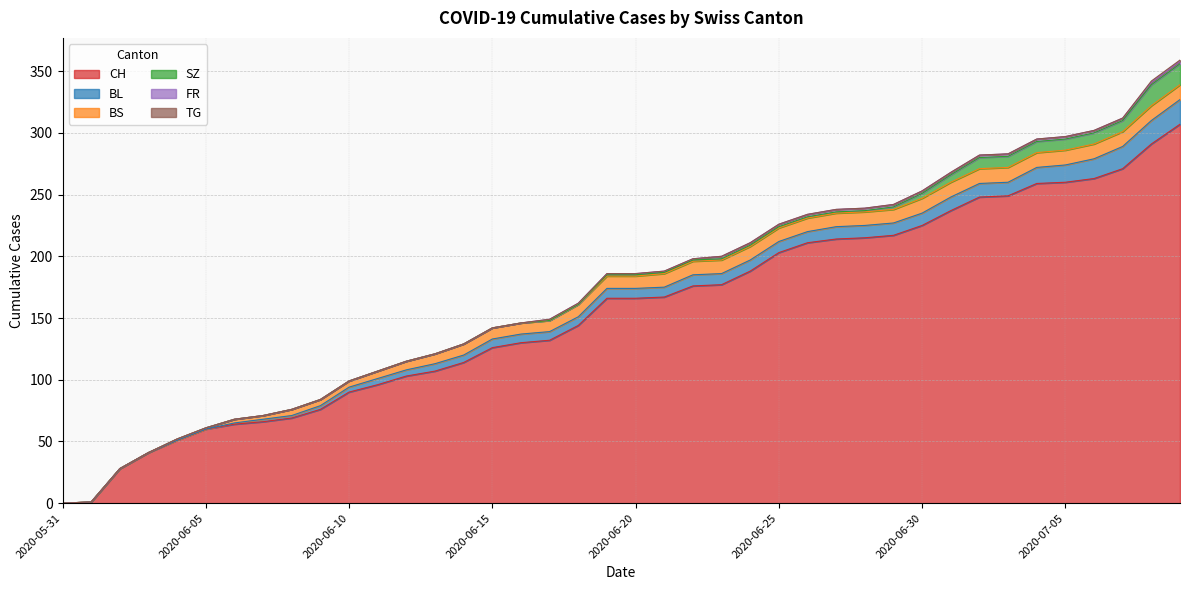

Reading left to right, extract all data points from this chart.

CH: 2020-05-31=0	2020-06-01=1	2020-06-02=28	2020-06-03=41	2020-06-04=51	2020-06-05=60	2020-06-06=64	2020-06-07=66	2020-06-08=69	2020-06-09=76	2020-06-10=90	2020-06-11=96	2020-06-12=103	2020-06-13=107	2020-06-14=114	2020-06-15=126	2020-06-16=130	2020-06-17=132	2020-06-18=144	2020-06-19=166	2020-06-20=166	2020-06-21=167	2020-06-22=176	2020-06-23=177	2020-06-24=188	2020-06-25=203	2020-06-26=211	2020-06-27=214	2020-06-28=215	2020-06-29=217	2020-06-30=225	2020-07-01=237	2020-07-02=248	2020-07-03=249	2020-07-04=259	2020-07-05=260	2020-07-06=263	2020-07-07=271	2020-07-08=291	2020-07-09=307
BL: 2020-05-31=0	2020-06-01=0	2020-06-02=0	2020-06-03=0	2020-06-04=0	2020-06-05=0	2020-06-06=1	2020-06-07=2	2020-06-08=2	2020-06-09=3	2020-06-10=4	2020-06-11=5	2020-06-12=5	2020-06-13=6	2020-06-14=6	2020-06-15=7	2020-06-16=7	2020-06-17=7	2020-06-18=7	2020-06-19=8	2020-06-20=8	2020-06-21=8	2020-06-22=9	2020-06-23=9	2020-06-24=9	2020-06-25=9	2020-06-26=9	2020-06-27=10	2020-06-28=10	2020-06-29=10	2020-06-30=10	2020-07-01=11	2020-07-02=11	2020-07-03=11	2020-07-04=13	2020-07-05=14	2020-07-06=16	2020-07-07=18	2020-07-08=19	2020-07-09=20
BS: 2020-05-31=0	2020-06-01=0	2020-06-02=0	2020-06-03=0	2020-06-04=1	2020-06-05=1	2020-06-06=3	2020-06-07=3	2020-06-08=5	2020-06-09=5	2020-06-10=5	2020-06-11=6	2020-06-12=7	2020-06-13=8	2020-06-14=9	2020-06-15=9	2020-06-16=9	2020-06-17=9	2020-06-18=10	2020-06-19=10	2020-06-20=10	2020-06-21=11	2020-06-22=11	2020-06-23=11	2020-06-24=11	2020-06-25=11	2020-06-26=11	2020-06-27=11	2020-06-28=11	2020-06-29=11	2020-06-30=12	2020-07-01=12	2020-07-02=12	2020-07-03=12	2020-07-04=12	2020-07-05=12	2020-07-06=12	2020-07-07=12	2020-07-08=12	2020-07-09=12
SZ: 2020-05-31=0	2020-06-01=0	2020-06-02=0	2020-06-03=0	2020-06-04=0	2020-06-05=0	2020-06-06=0	2020-06-07=0	2020-06-08=0	2020-06-09=0	2020-06-10=0	2020-06-11=0	2020-06-12=0	2020-06-13=0	2020-06-14=0	2020-06-15=0	2020-06-16=0	2020-06-17=0	2020-06-18=0	2020-06-19=1	2020-06-20=1	2020-06-21=1	2020-06-22=1	2020-06-23=1	2020-06-24=1	2020-06-25=1	2020-06-26=1	2020-06-27=1	2020-06-28=1	2020-06-29=2	2020-06-30=4	2020-07-01=6	2020-07-02=9	2020-07-03=9	2020-07-04=9	2020-07-05=9	2020-07-06=9	2020-07-07=9	2020-07-08=17	2020-07-09=17
FR: 2020-05-31=0	2020-06-01=0	2020-06-02=0	2020-06-03=0	2020-06-04=0	2020-06-05=0	2020-06-06=0	2020-06-07=0	2020-06-08=0	2020-06-09=0	2020-06-10=0	2020-06-11=0	2020-06-12=0	2020-06-13=0	2020-06-14=0	2020-06-15=0	2020-06-16=0	2020-06-17=1	2020-06-18=1	2020-06-19=1	2020-06-20=1	2020-06-21=1	2020-06-22=1	2020-06-23=2	2020-06-24=2	2020-06-25=2	2020-06-26=2	2020-06-27=2	2020-06-28=2	2020-06-29=2	2020-06-30=2	2020-07-01=2	2020-07-02=2	2020-07-03=2	2020-07-04=2	2020-07-05=2	2020-07-06=2	2020-07-07=2	2020-07-08=2	2020-07-09=2
TG: 2020-05-31=0	2020-06-01=0	2020-06-02=0	2020-06-03=0	2020-06-04=0	2020-06-05=0	2020-06-06=0	2020-06-07=0	2020-06-08=0	2020-06-09=0	2020-06-10=0	2020-06-11=0	2020-06-12=0	2020-06-13=0	2020-06-14=0	2020-06-15=0	2020-06-16=0	2020-06-17=0	2020-06-18=0	2020-06-19=0	2020-06-20=0	2020-06-21=0	2020-06-22=0	2020-06-23=0	2020-06-24=0	2020-06-25=0	2020-06-26=0	2020-06-27=0	2020-06-28=0	2020-06-29=0	2020-06-30=0	2020-07-01=0	2020-07-02=0	2020-07-03=0	2020-07-04=0	2020-07-05=0	2020-07-06=0	2020-07-07=0	2020-07-08=1	2020-07-09=1